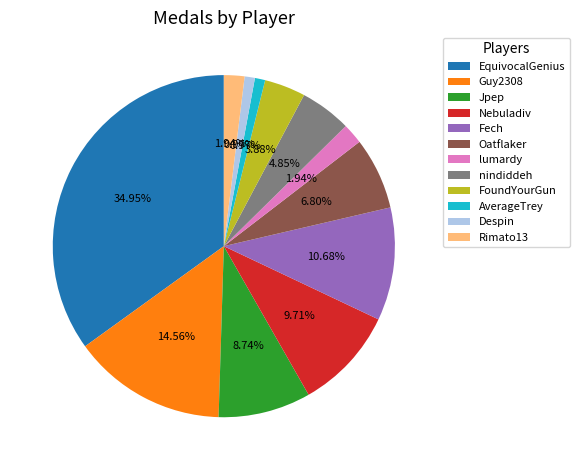

Is there any slice that represents more than half of the pie?

No